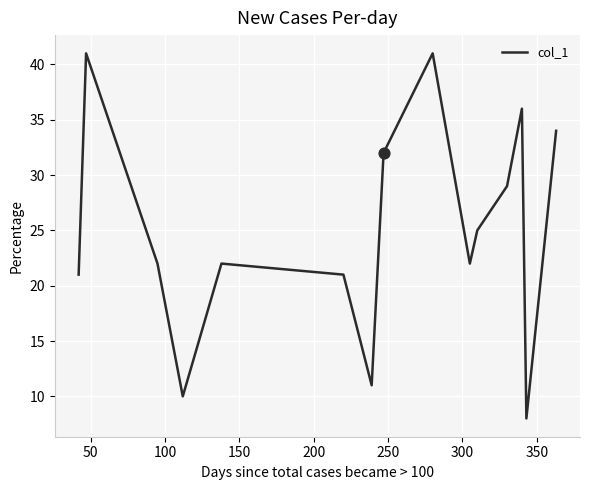

What is the minimum value shown in the chart?

8